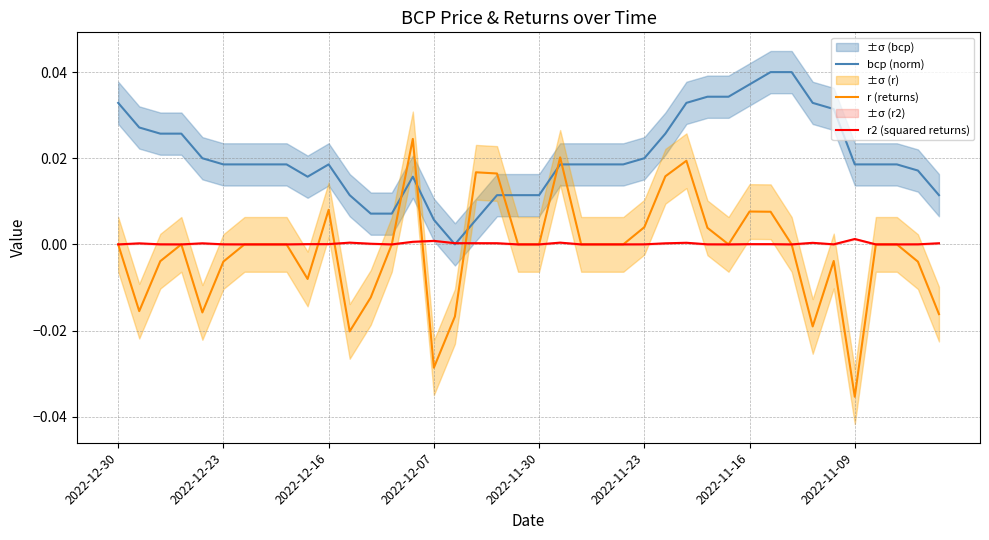

List the series in order of their peak value, highest first.

bcp (norm), r (returns), r2 (squared returns)